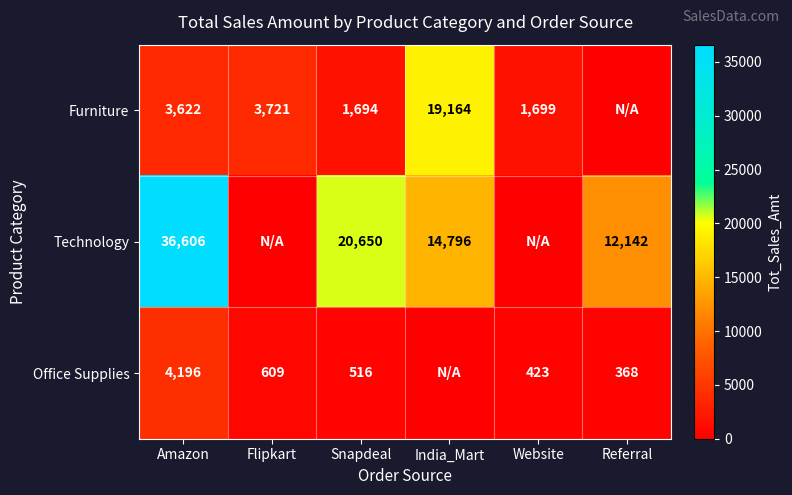

What is the difference between the Technology values at Snapdeal and Amazon?

15956